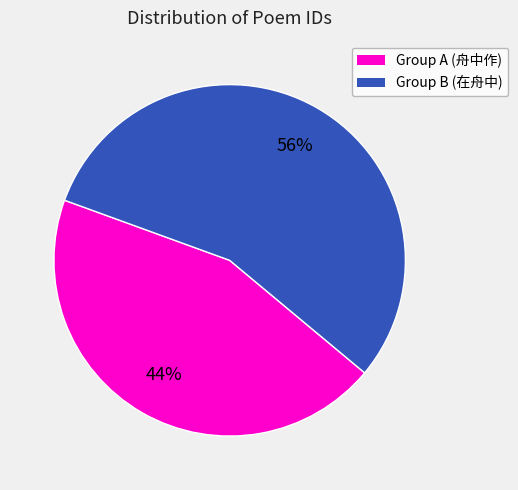

Combined, do Group A (舟中作) and Group B (在舟中) account for over 50%?

Yes